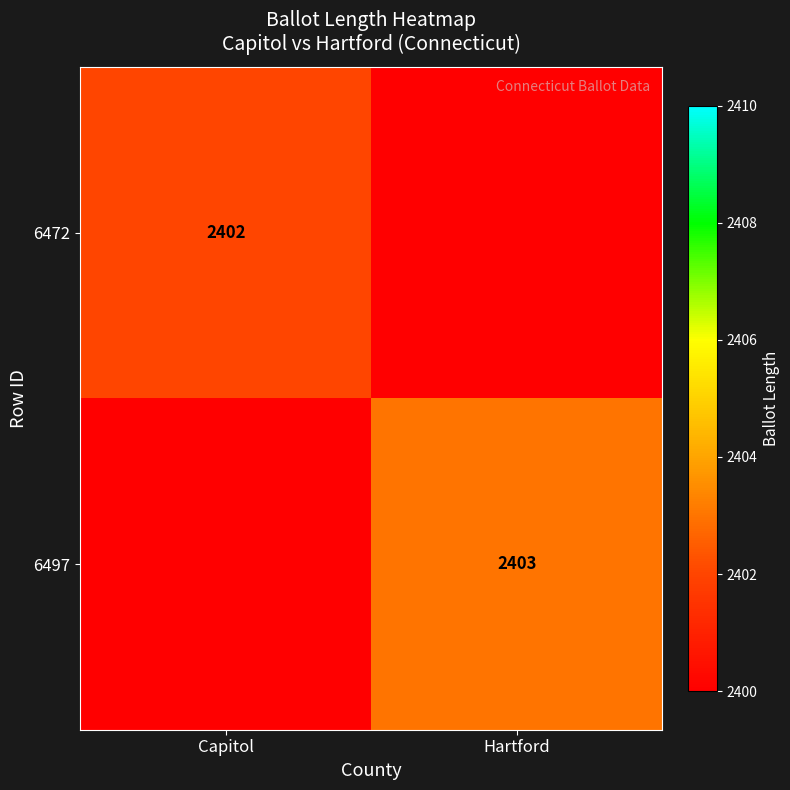

True or false: 6497 has a value of 554.7 at Hartford.

False